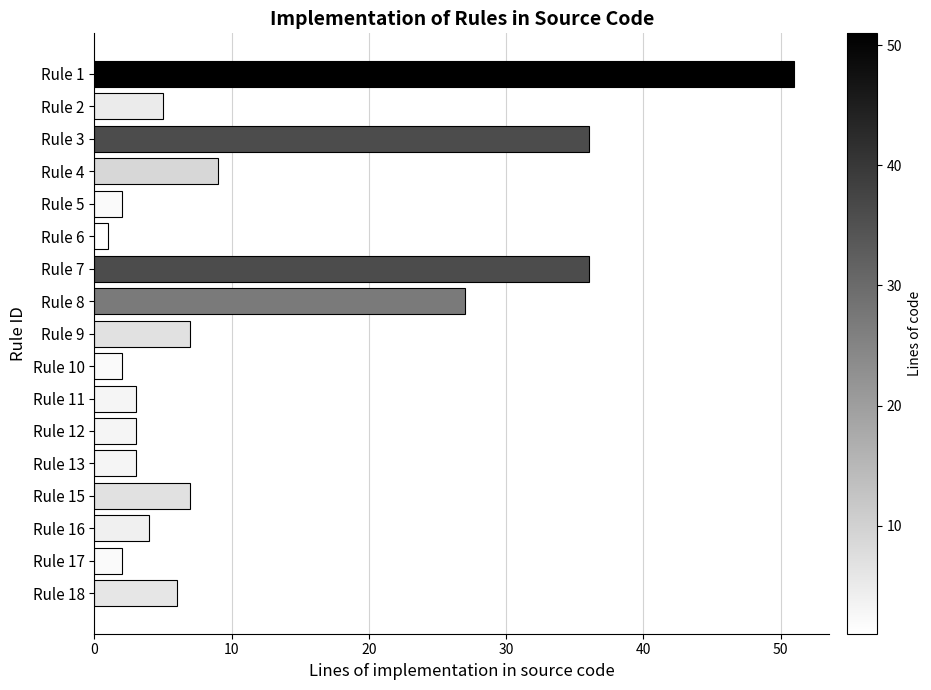

At which label is the value closest to 26?

Rule 8